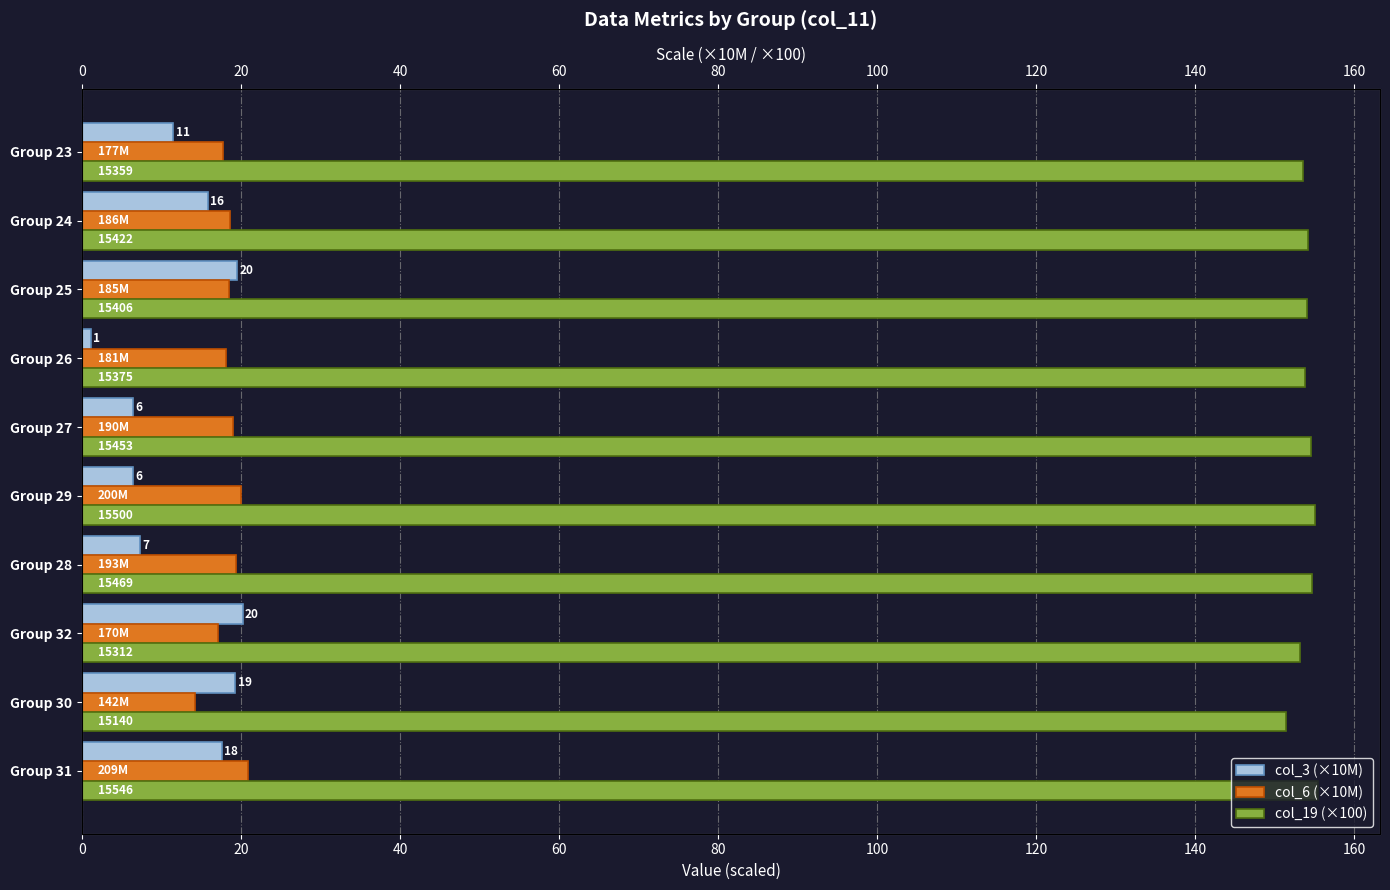

Which series has the largest total across all categories?

col_19 (×100)